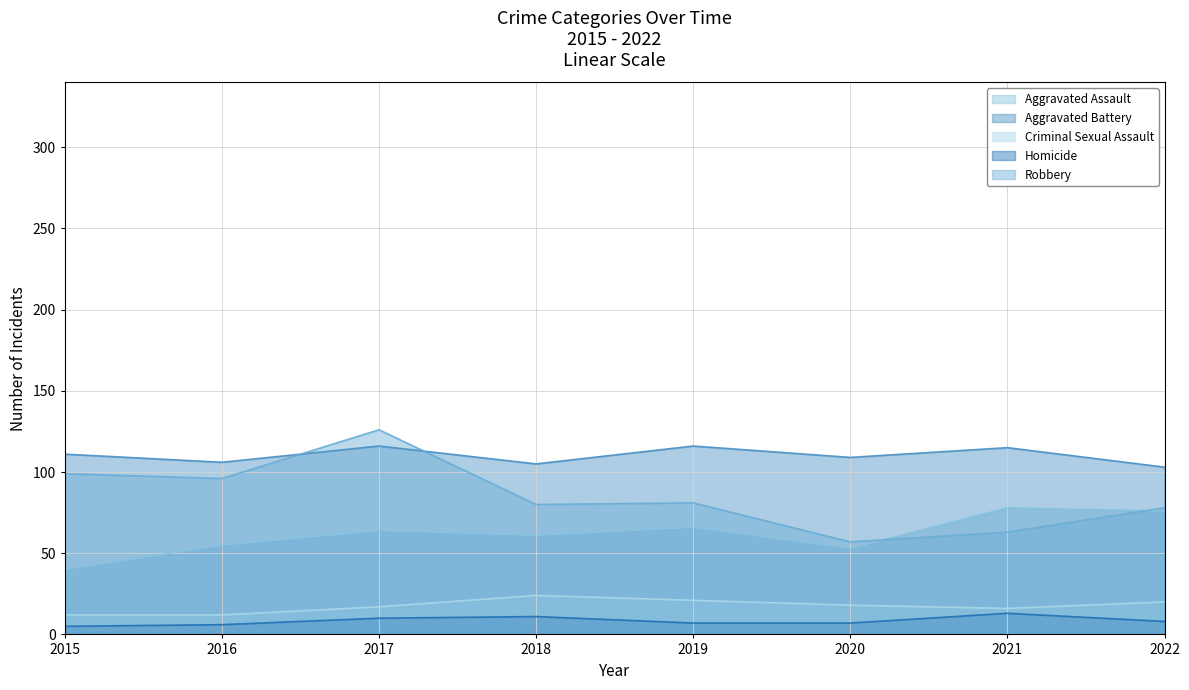

How many data points does each series have?

8